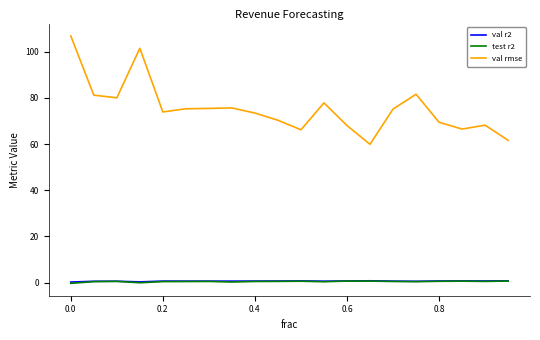

True or false: val r2 and val rmse intersect in this chart.

False